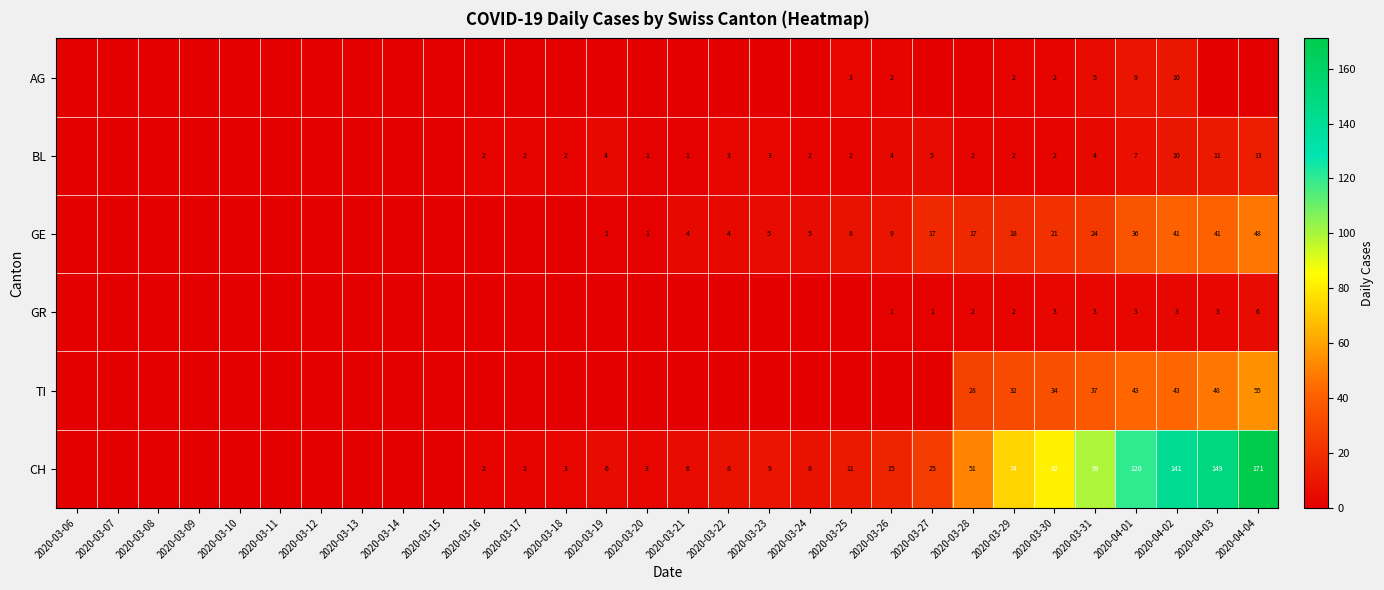

What is the sum of the GR values at 2020-03-23 and 2020-03-26?

1